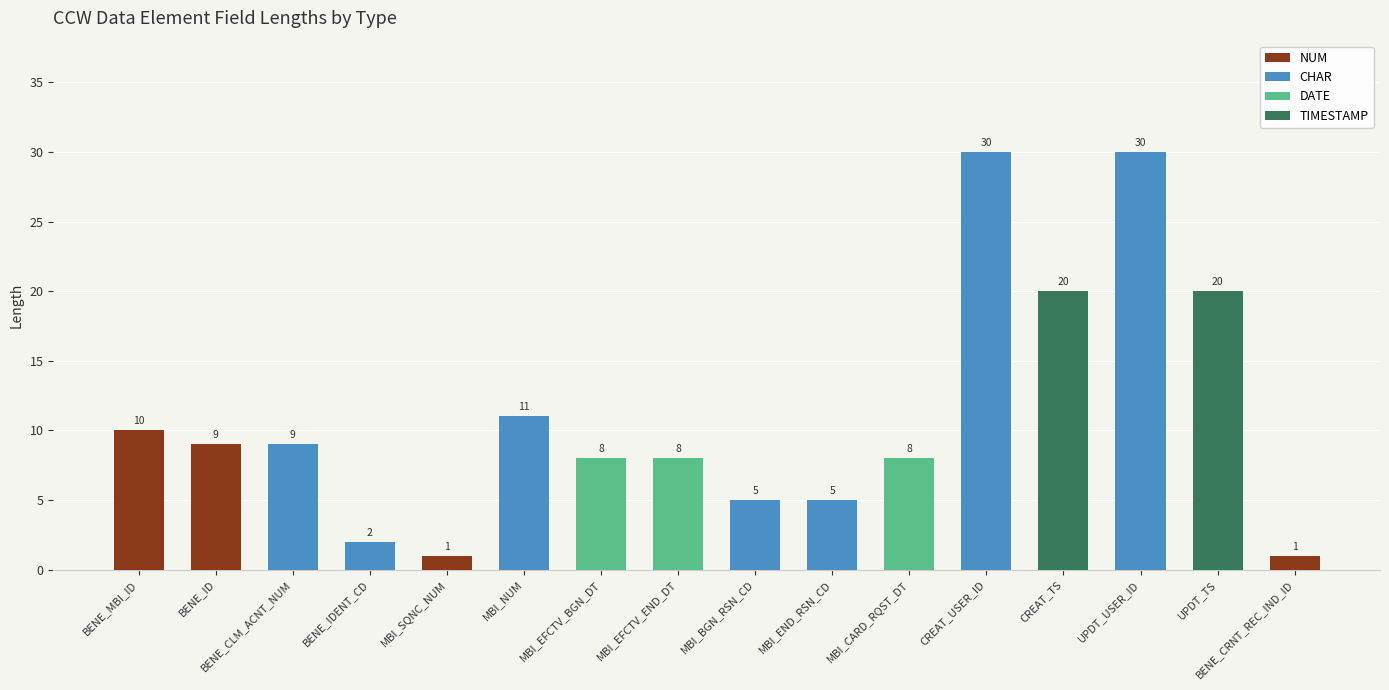

What is the highest value of the NUM series?

10